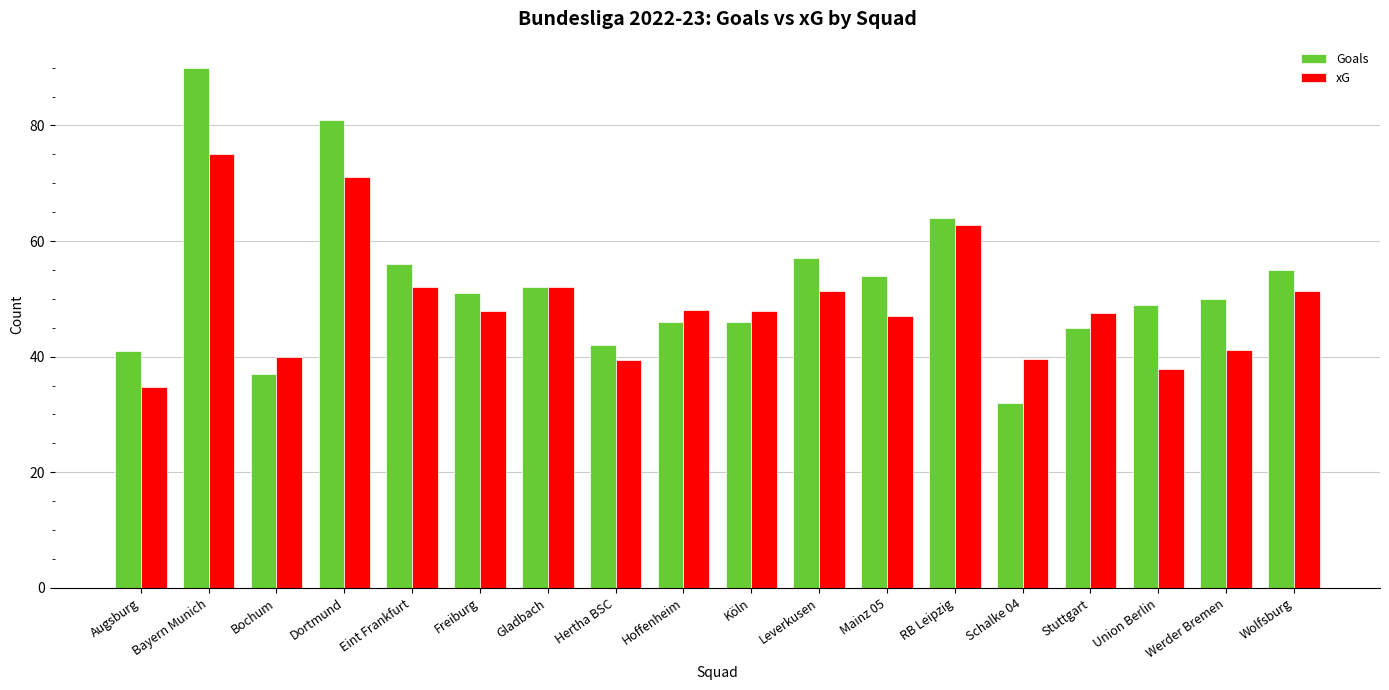

What is the average value of the Goals series?

52.7